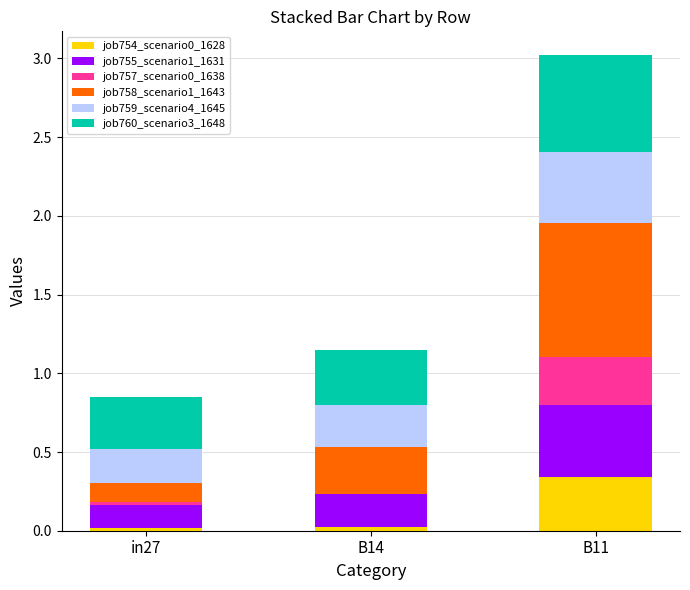

At which label does job754_scenario0_1628 reach its peak?

B11